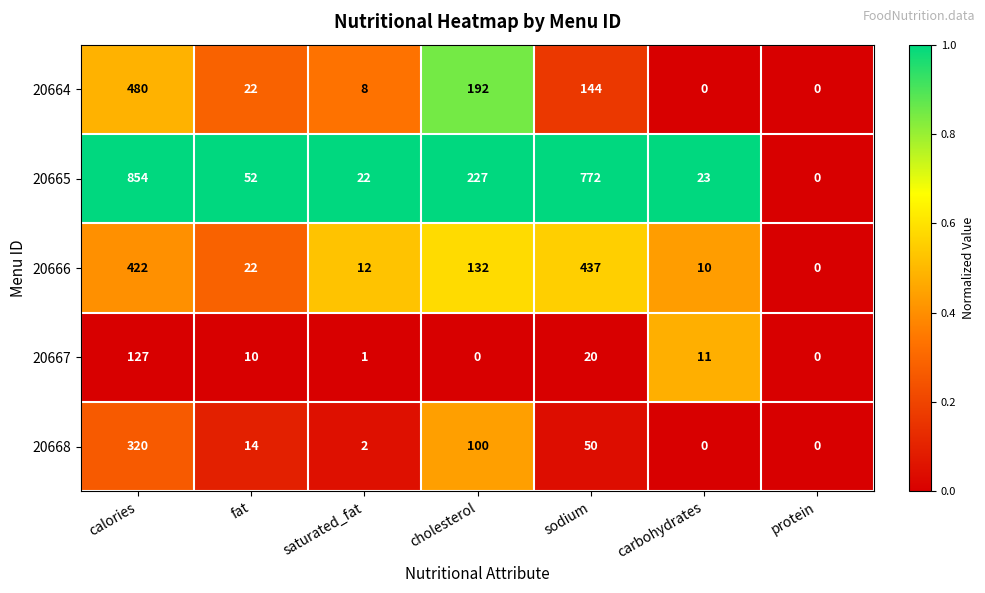

True or false: 20668 has a value of 0 at carbohydrates.

True